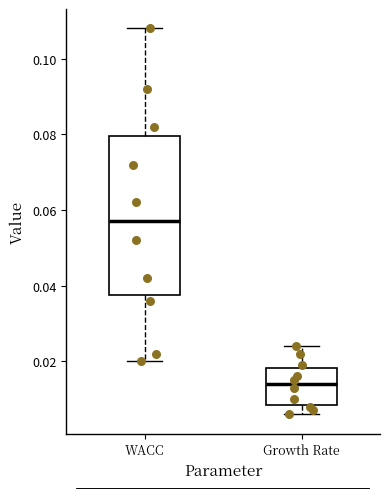

Reading left to right, transcribe this box plot: for each box, give where its median line is, the range the box spans, and where its two whiskers end, as read against the y-axis. The values are not printed on the chart, so give them approximately, as read against the axis.

WACC: median 0.058, box 0.038 to 0.080, whiskers 0.020 to 0.108
Growth Rate: median 0.014, box 0.008 to 0.018, whiskers 0.006 to 0.024